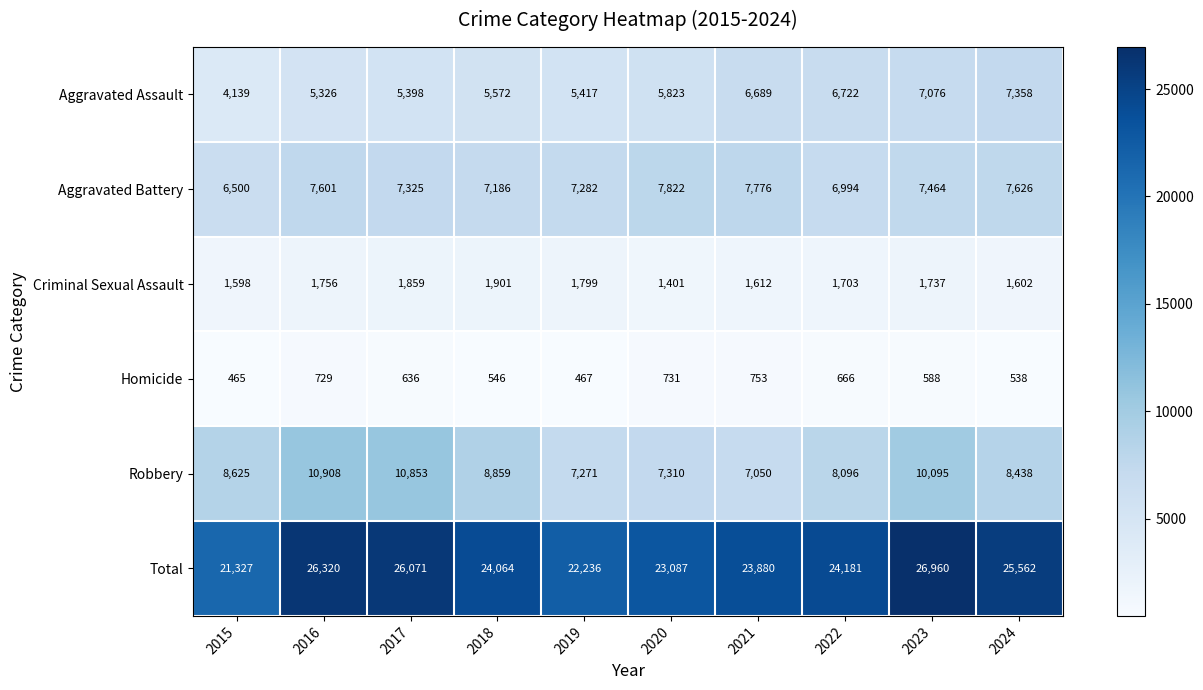

Count the number of categories in the chart.

10